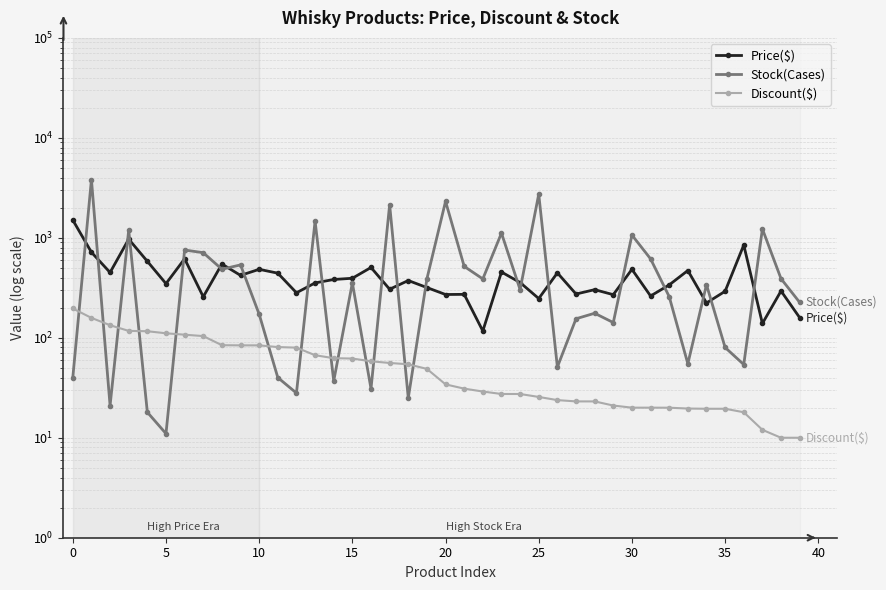

At 31, list the series in order from largest to smallest.

Stock(Cases), Price($), Discount($)